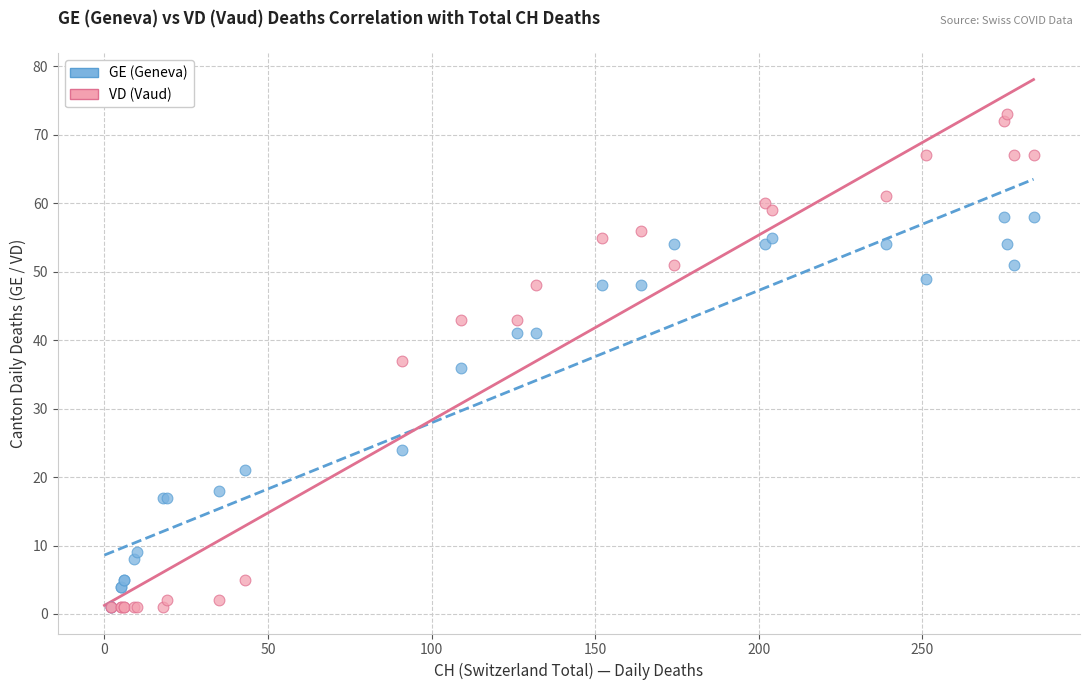

In the GE (Geneva) series, what Y value is closest to 29?

24